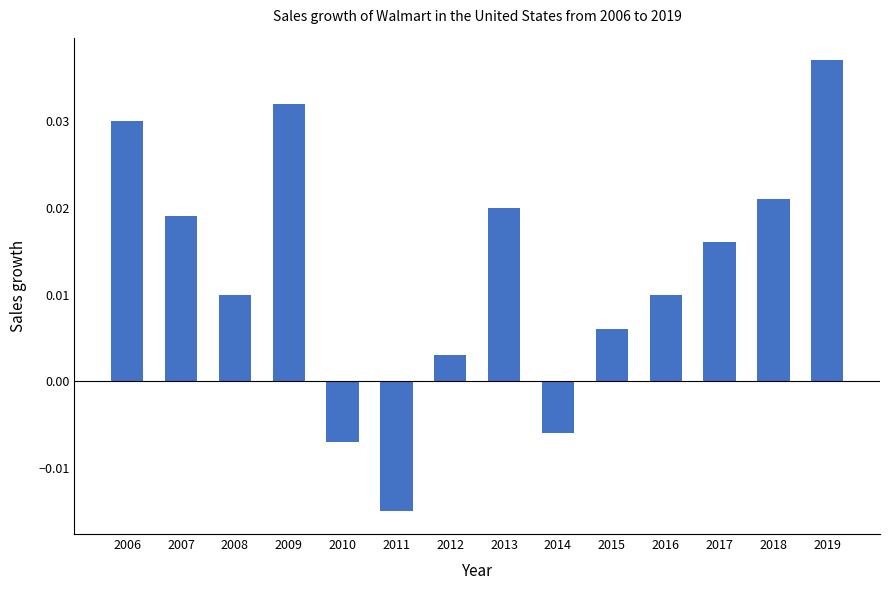

Is it true that the value at 2009 is 0.1?

False